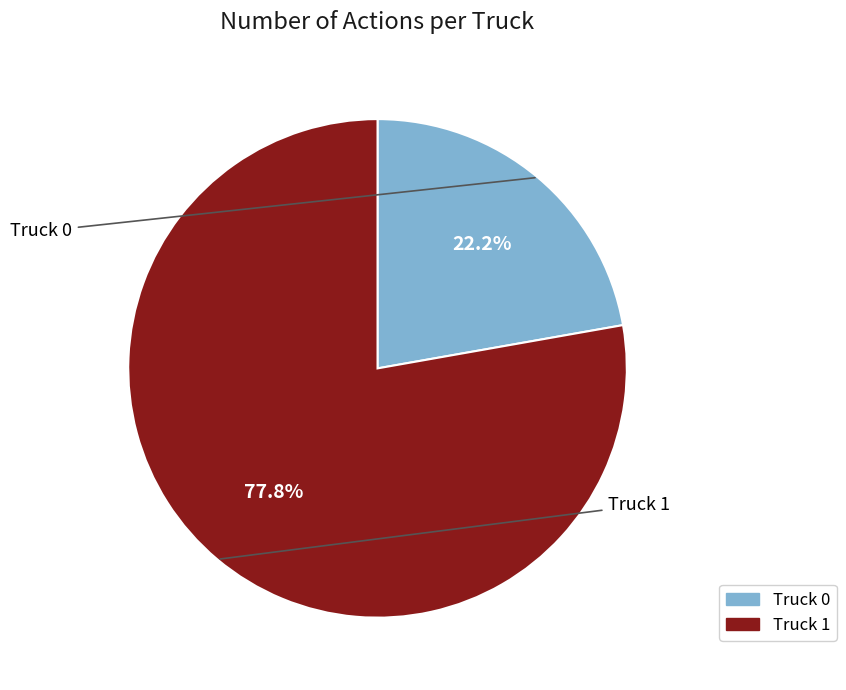

Which slice is the largest?

Truck 1